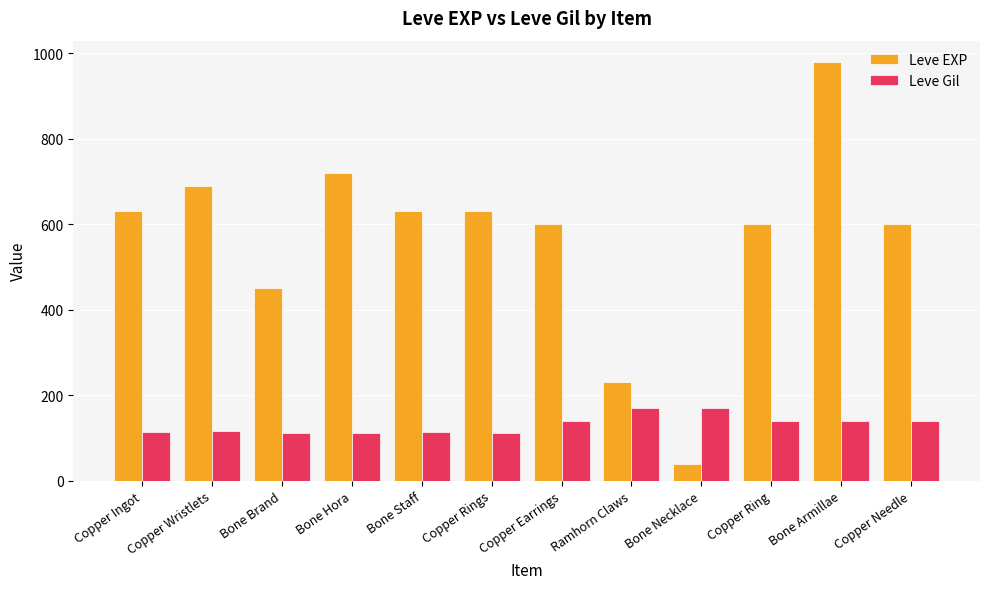

Are the bars grouped side by side (vs. stacked)?

Yes